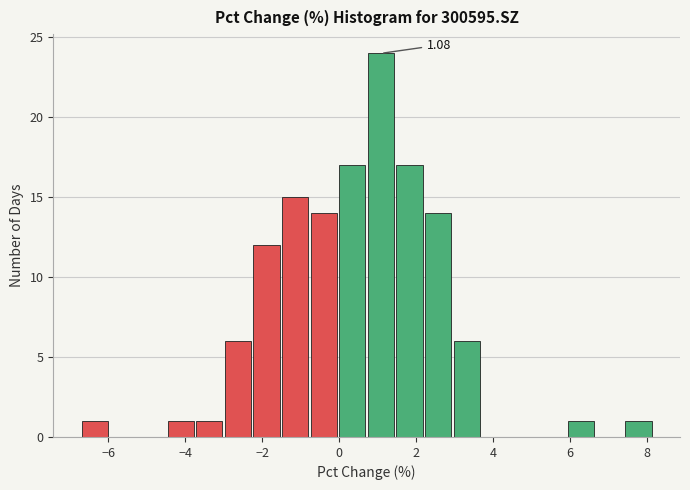

Read against the x-axis, roughly where is the centre of the tallest bar?

1.0